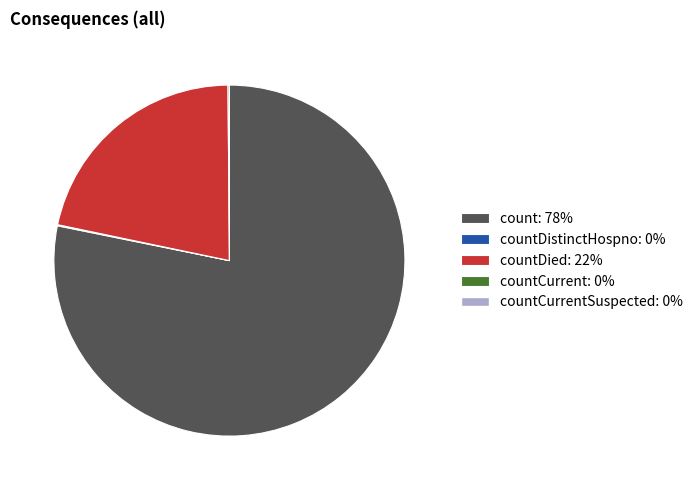

Does any single category account for the majority?

Yes